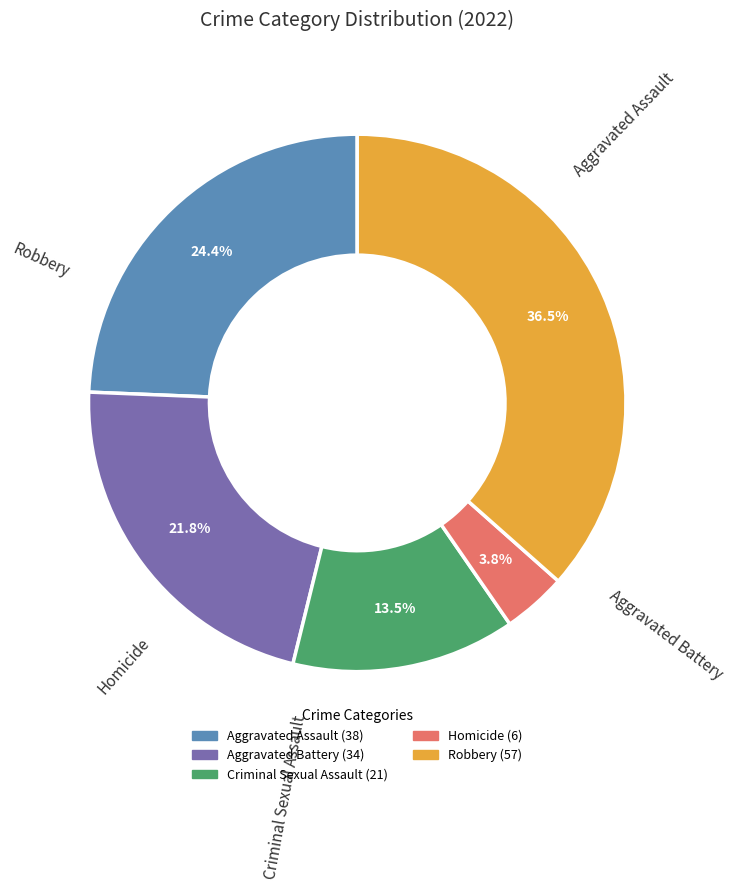

What is the total percentage of Aggravated Battery and Homicide?

25.6%